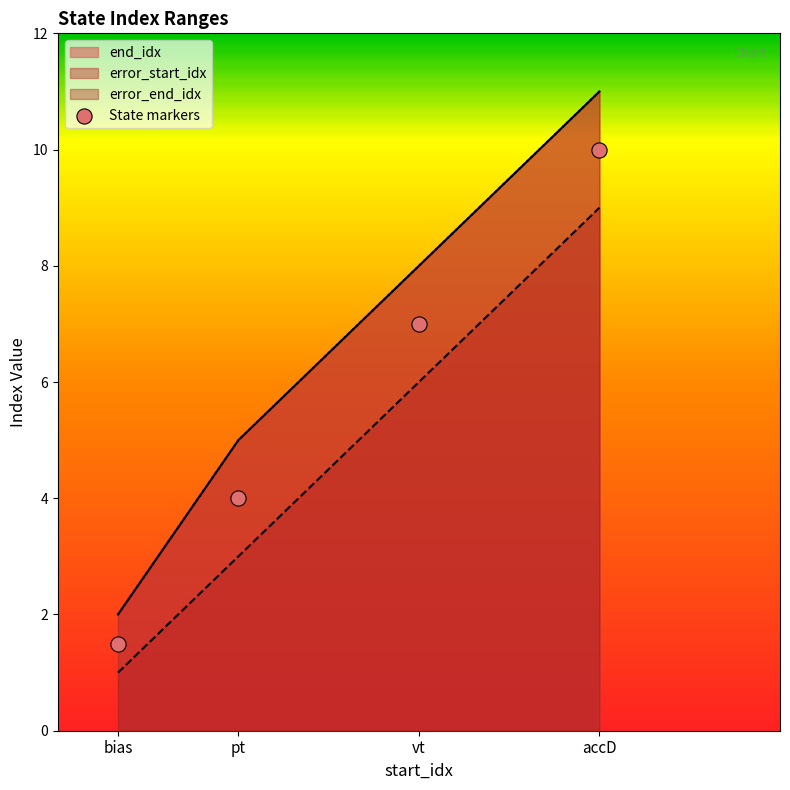

What are all the series names shown in the legend?

end_idx, error_start_idx, error_end_idx